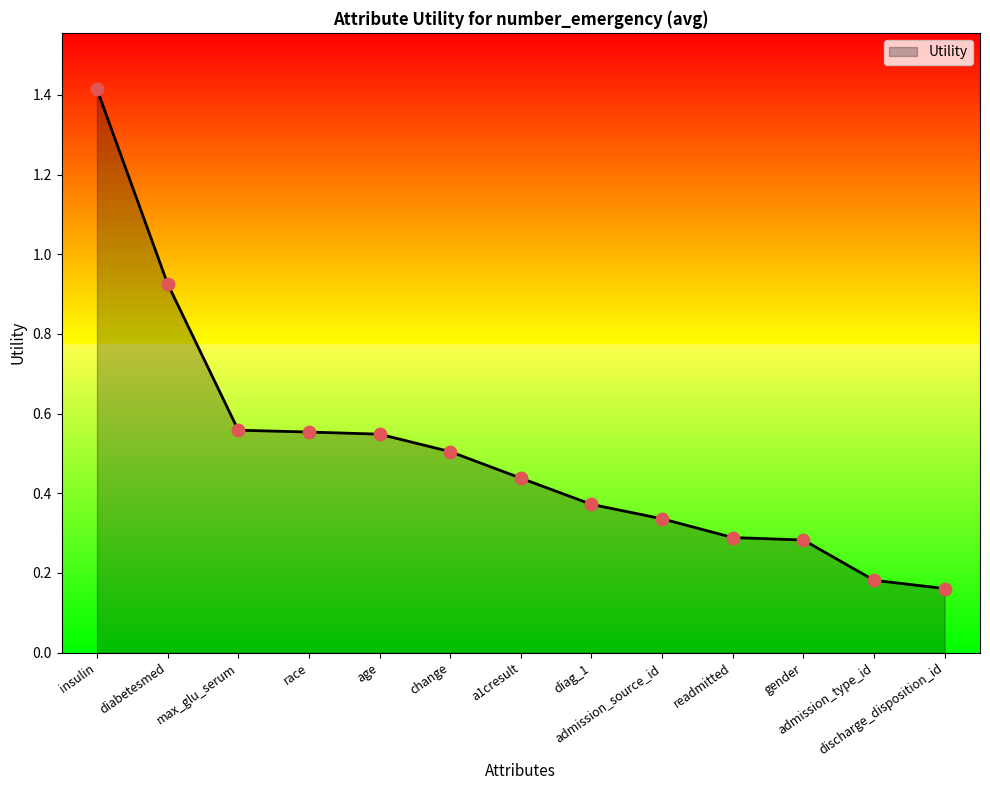

What is the change in value from age to diag_1?

-0.2